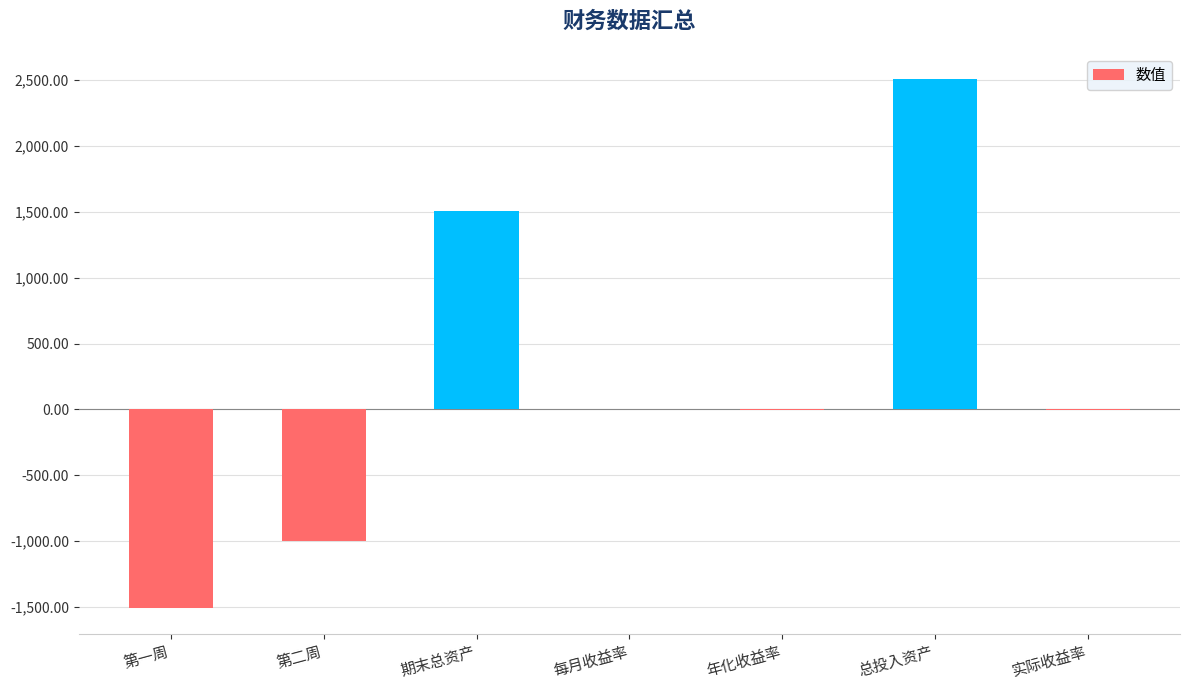

What is the sum of all values?

1502.6